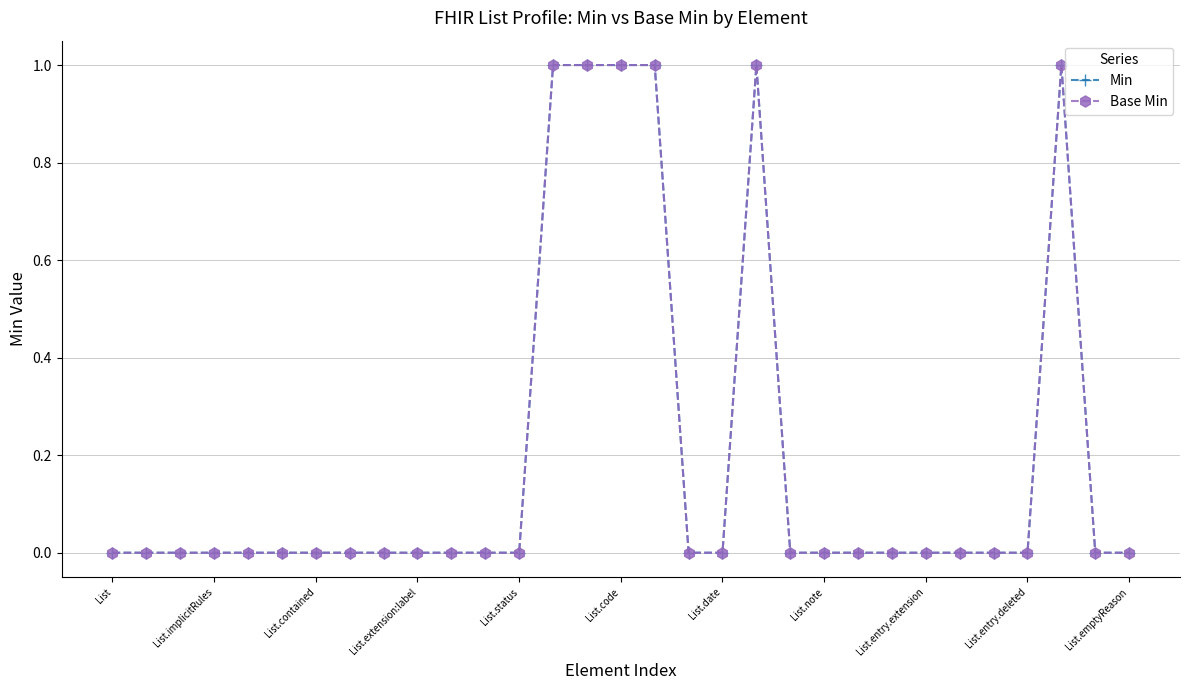

How many positive values does the Min series have?

6